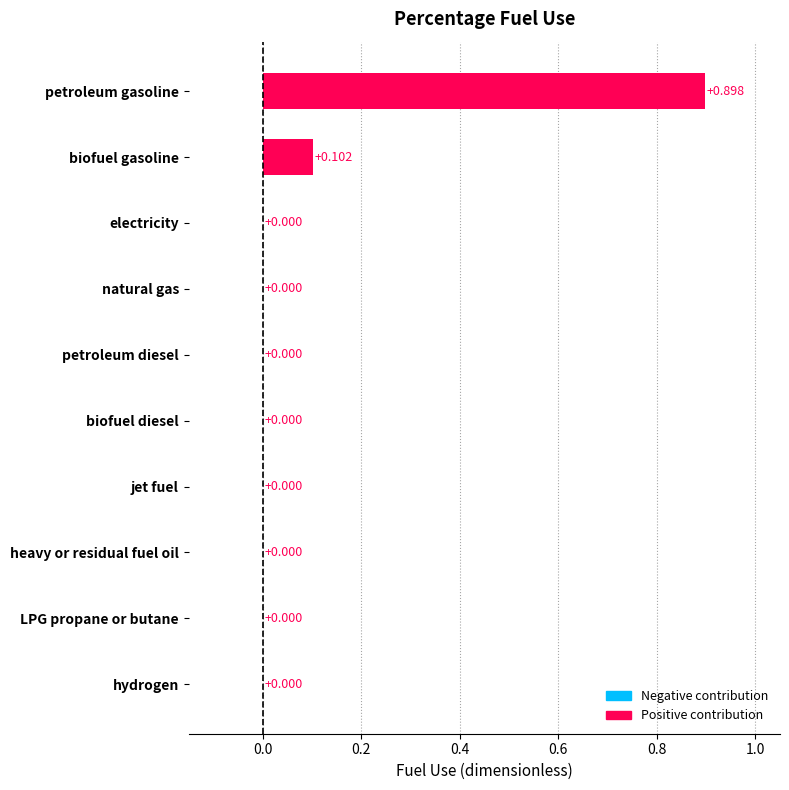

Which has a higher value, petroleum gasoline or petroleum diesel?

petroleum gasoline